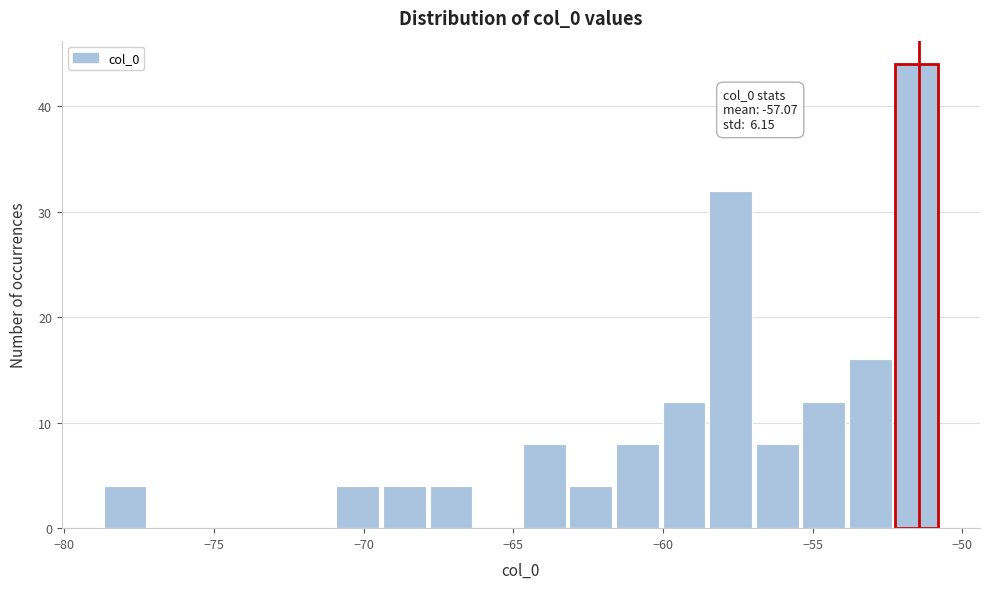

Around what value on the x-axis is the tallest bar? Give the approximate position of its centre, as read against the axis.

-51.5